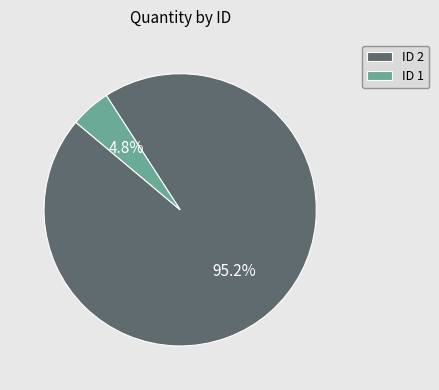

Rank the categories by value from highest to lowest.

ID 2, ID 1